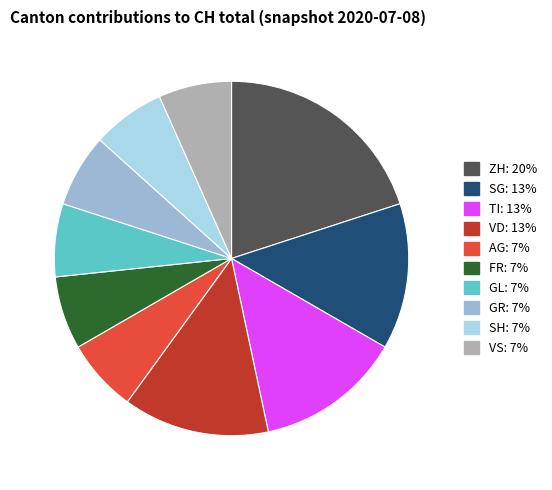

Is there a majority slice in this chart?

No